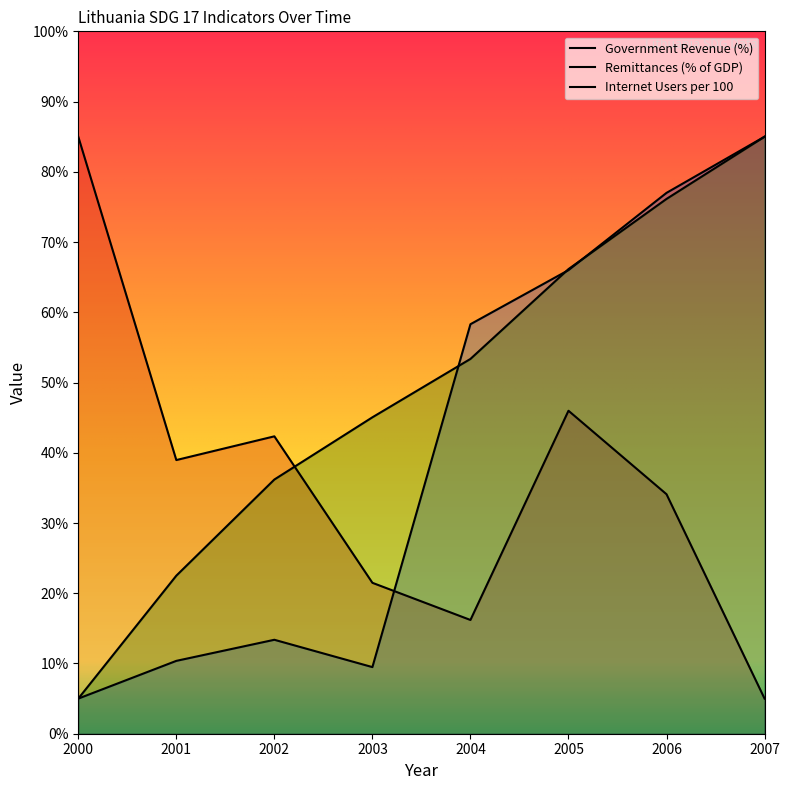

What is the sum of all Government Revenue (%) values?

289.1